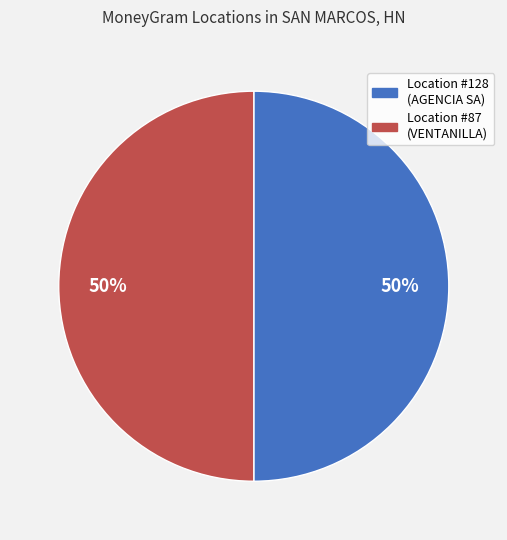

How many slices are in this pie chart?

2